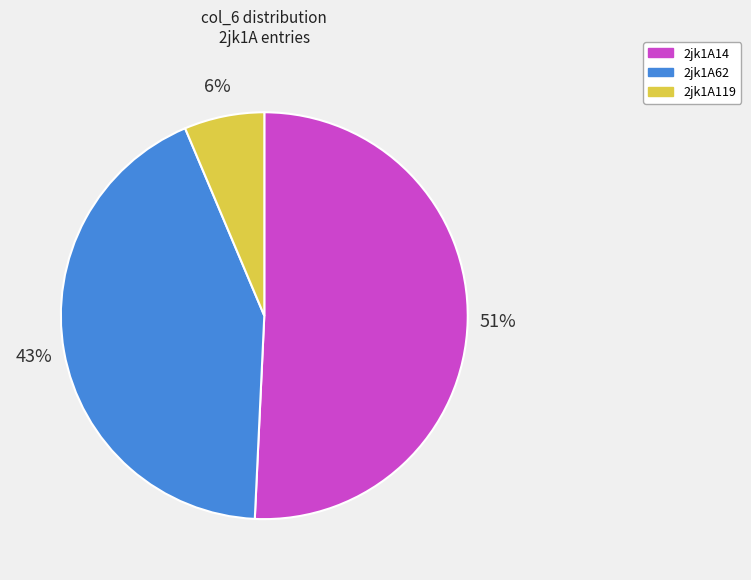

The 2jk1A14 slice represents 51% of the pie. True or false?

True